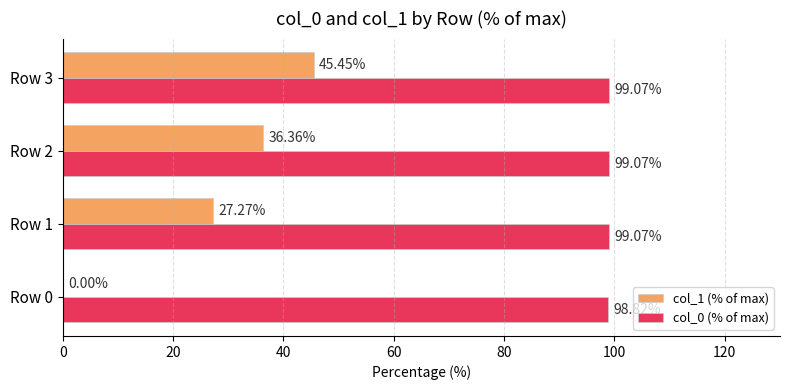

What are all the series names shown in the legend?

col_1 (% of max), col_0 (% of max)